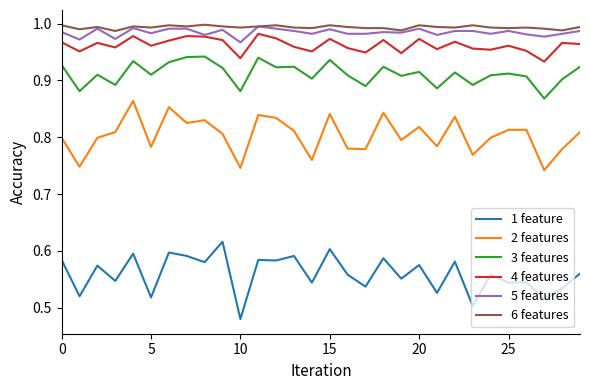

True or false: 3 features and 2 features cross at least once.

False